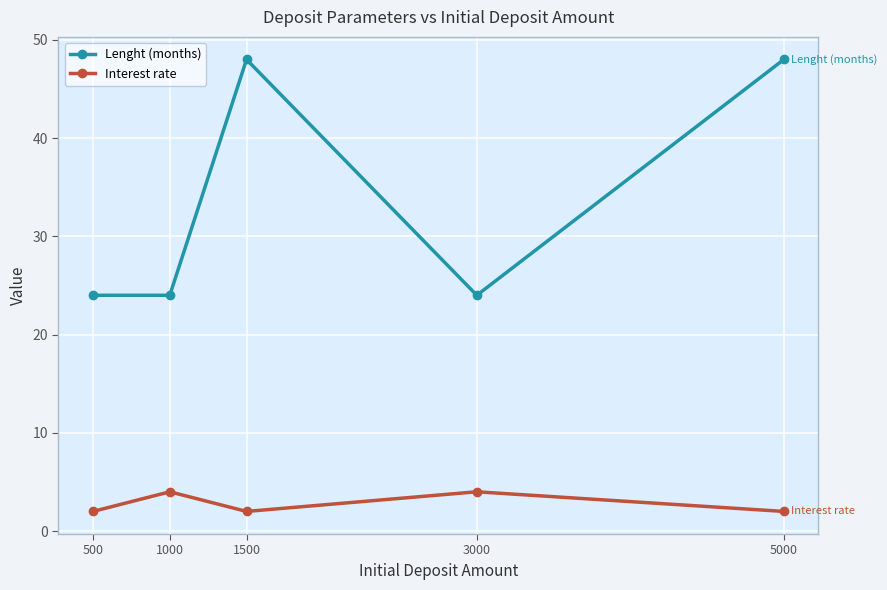

What is the difference between the maximum and second lowest values in the Interest rate series?

2